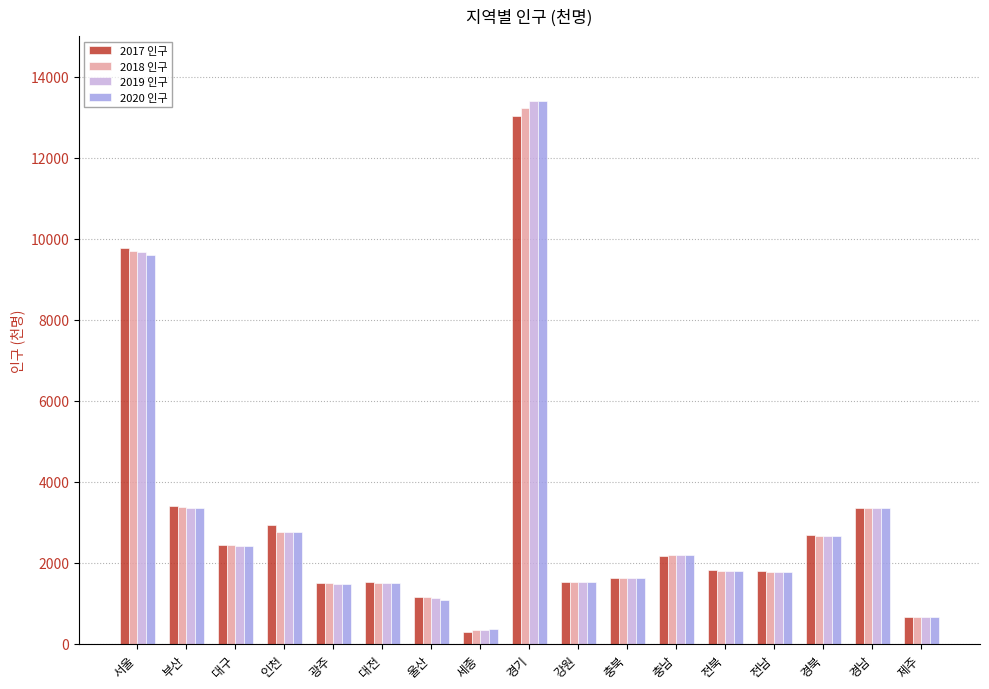

What is the difference between the maximum and minimum values in the 2017 인구 series?

12727